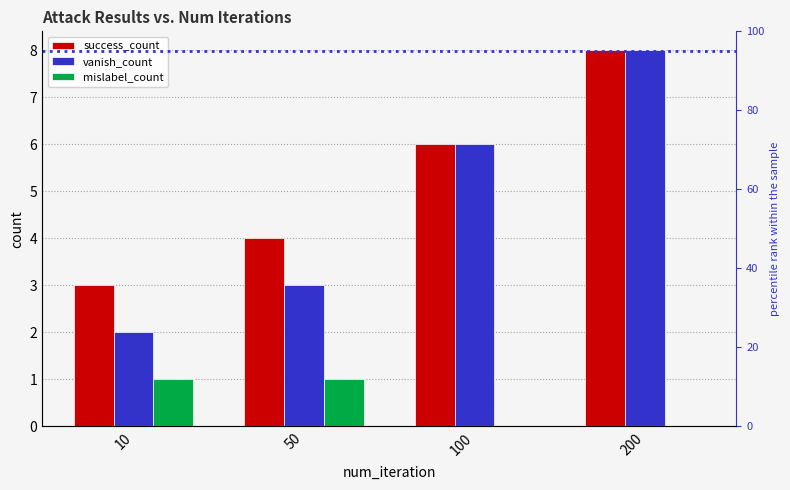

Reading right to left, what are all the values shown in this chart?

success_count: 200=8	100=6	50=4	10=3
vanish_count: 200=8	100=6	50=3	10=2
mislabel_count: 200=0	100=0	50=1	10=1